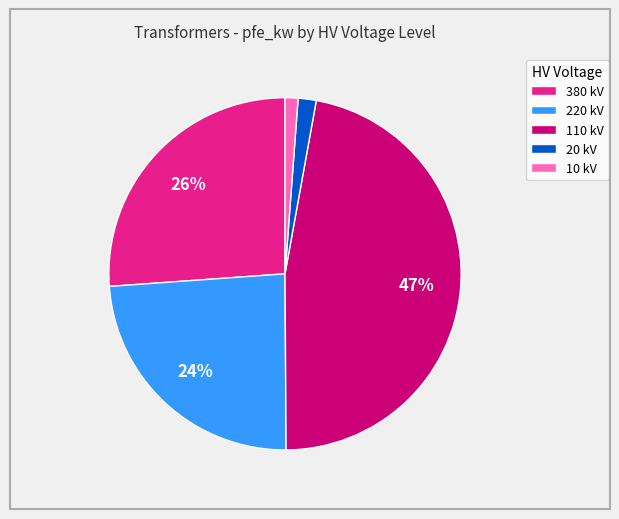

To the nearest percent, what is the difference between the largest and smallest slice percentages?

46%